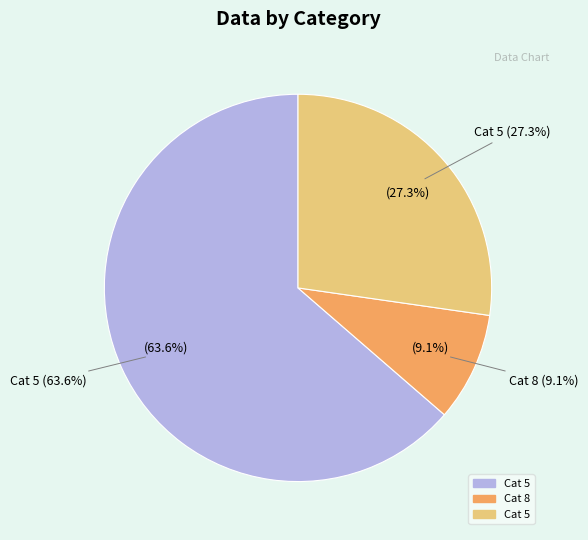

To the nearest percent, what is the combined percentage of 1 and 5?

27%